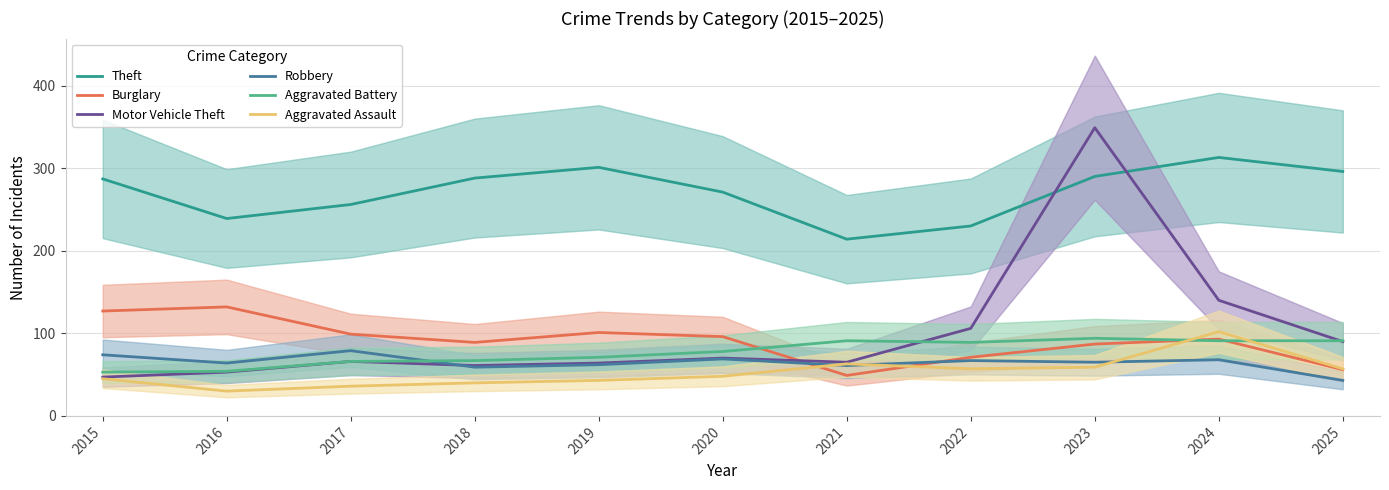

Which series ends up on top after the final intersection of Burglary and Aggravated Assault?

Aggravated Assault